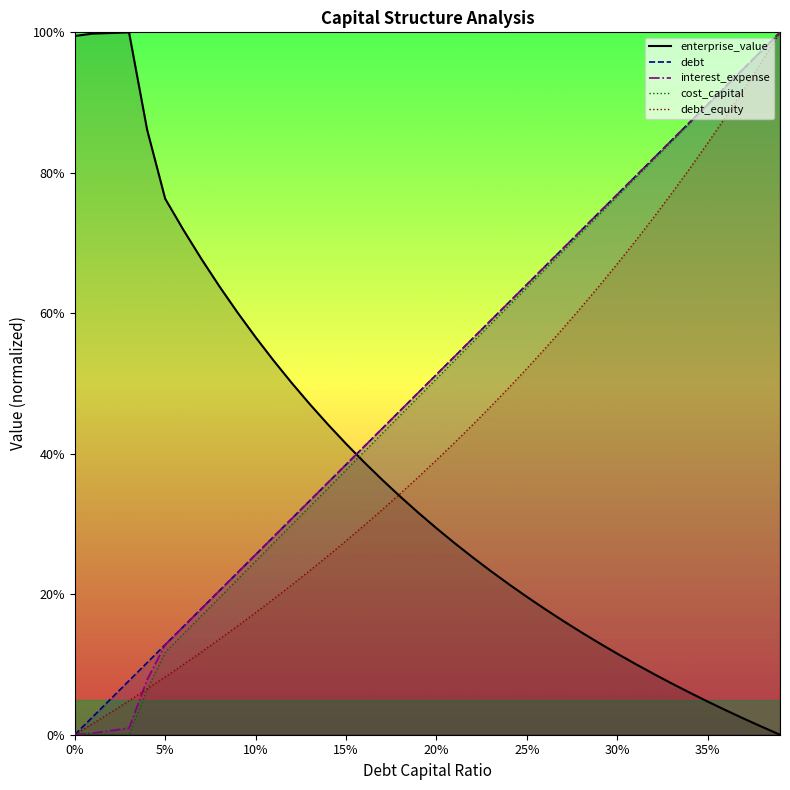

How many values in the interest_expense series exceed 39?

20